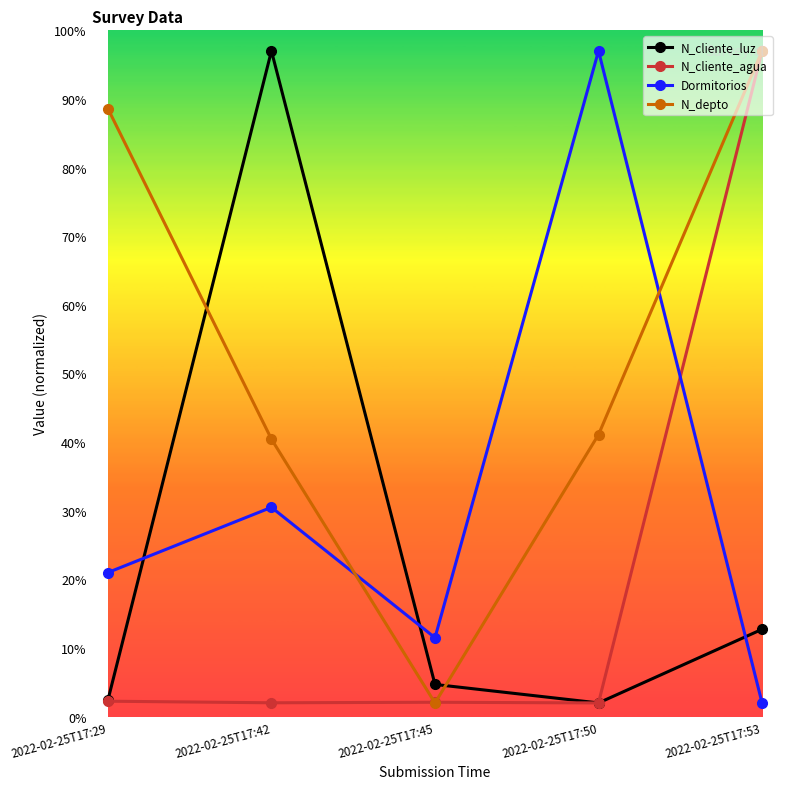

How many values in the Dormitorios series exceed 20?

3